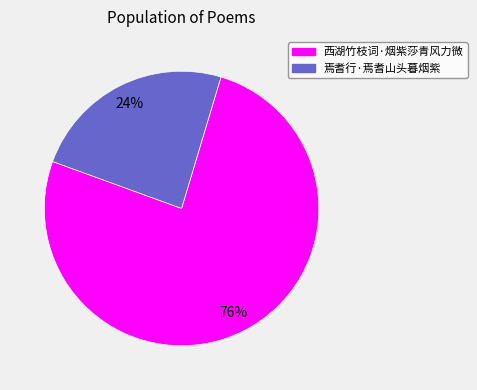

To the nearest percent, what portion does 西湖竹枝词·烟紫莎青风力微 represent?

76%